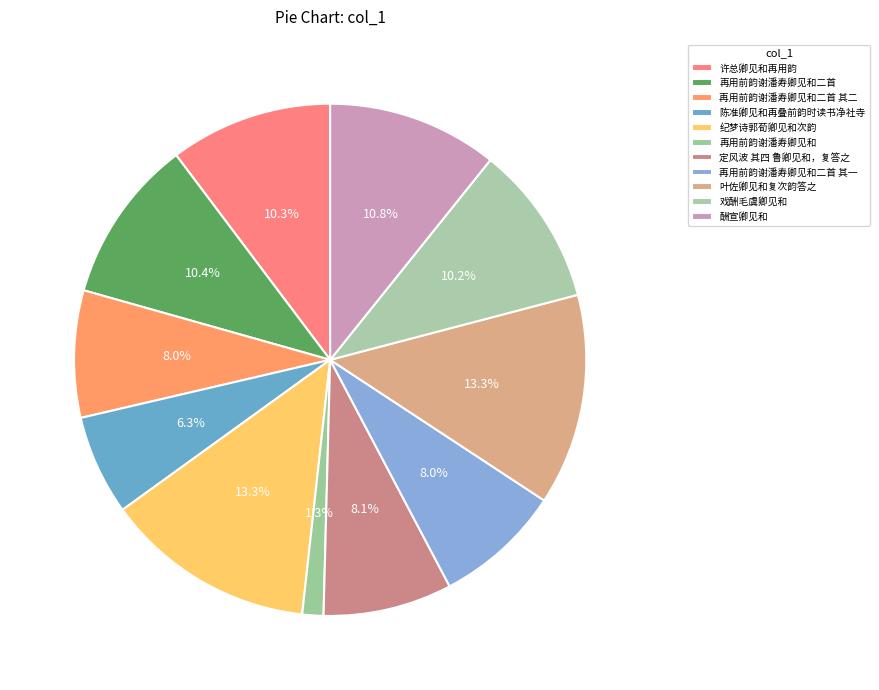

How many slices are in this pie chart?

11